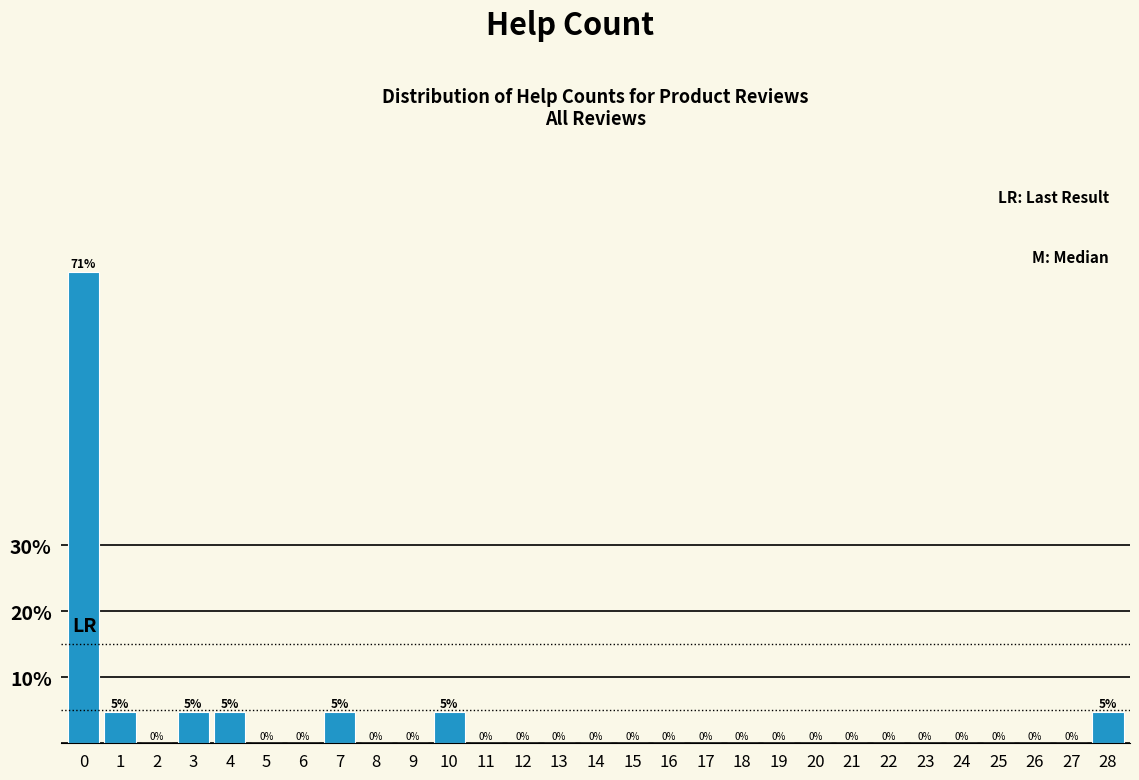

What is the greatest value displayed?

71.4